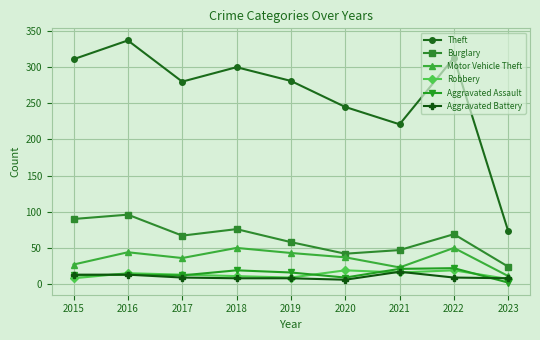

What is the difference between the maximum and minimum values in the Burglary series?

72